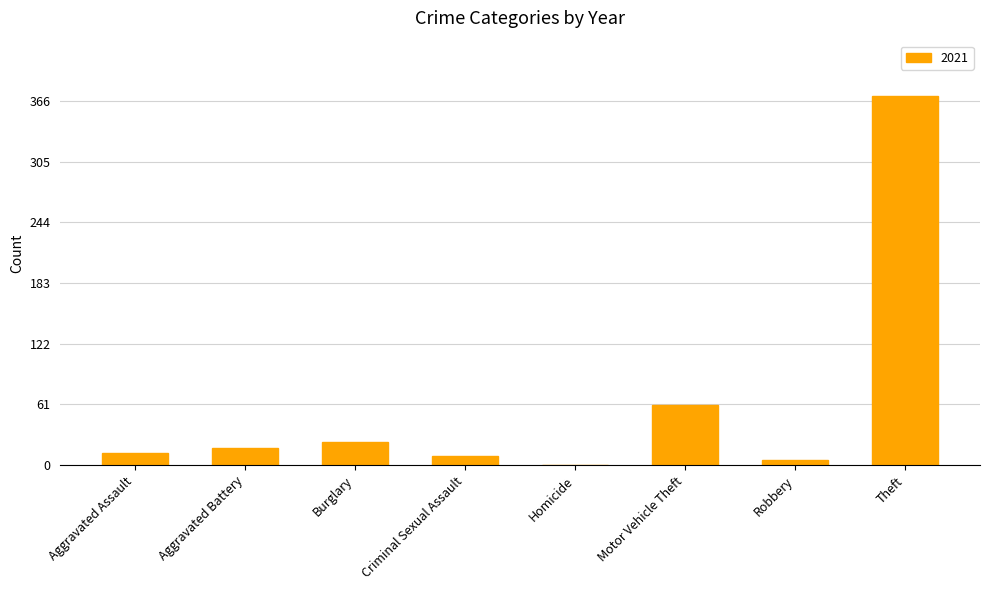

Does the chart contain stacked bars?

No